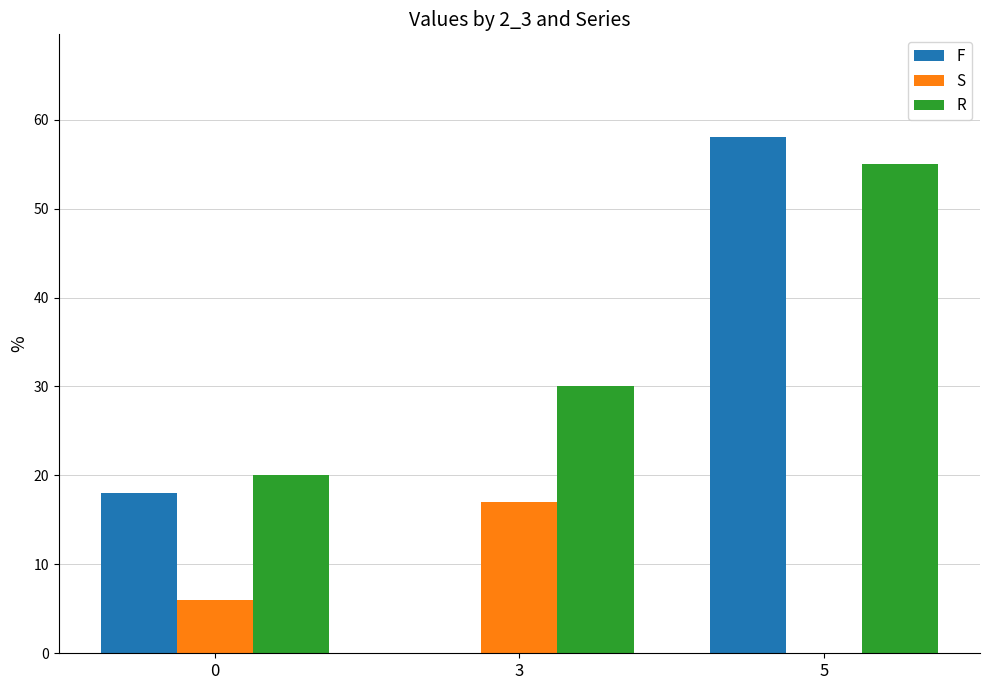

How many groups of bars are there?

3